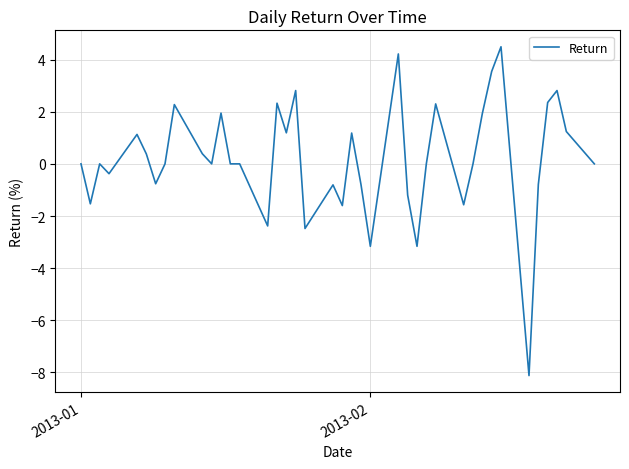

What is the difference between the maximum and minimum values?

12.6